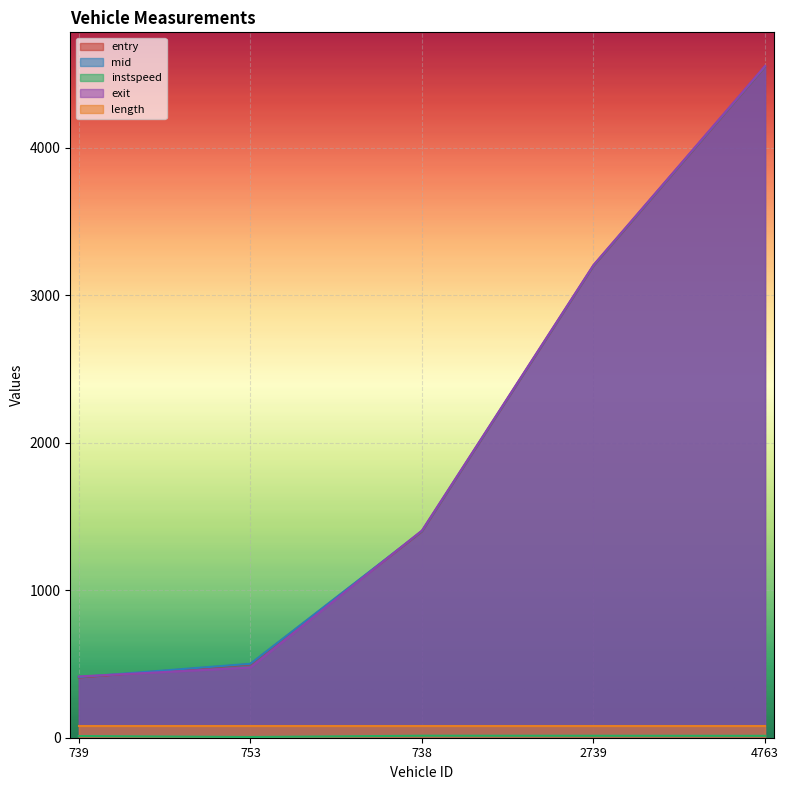

What is the sum of the mid values at 2739 and 4763?

7751.7